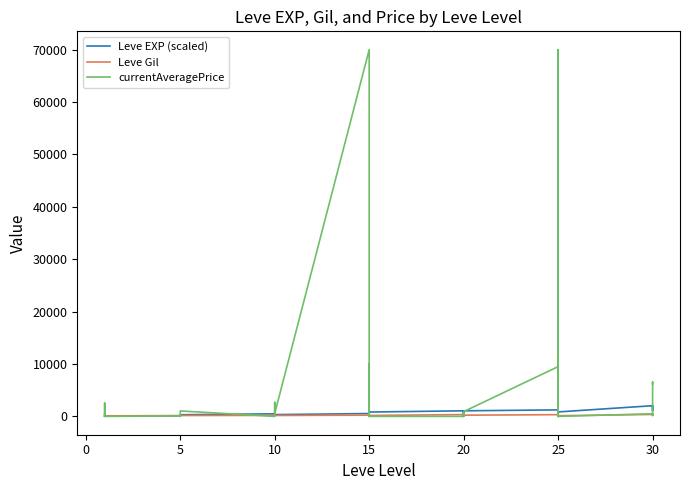

What is the difference between the maximum and minimum values in the currentAveragePrice series?

69999.5